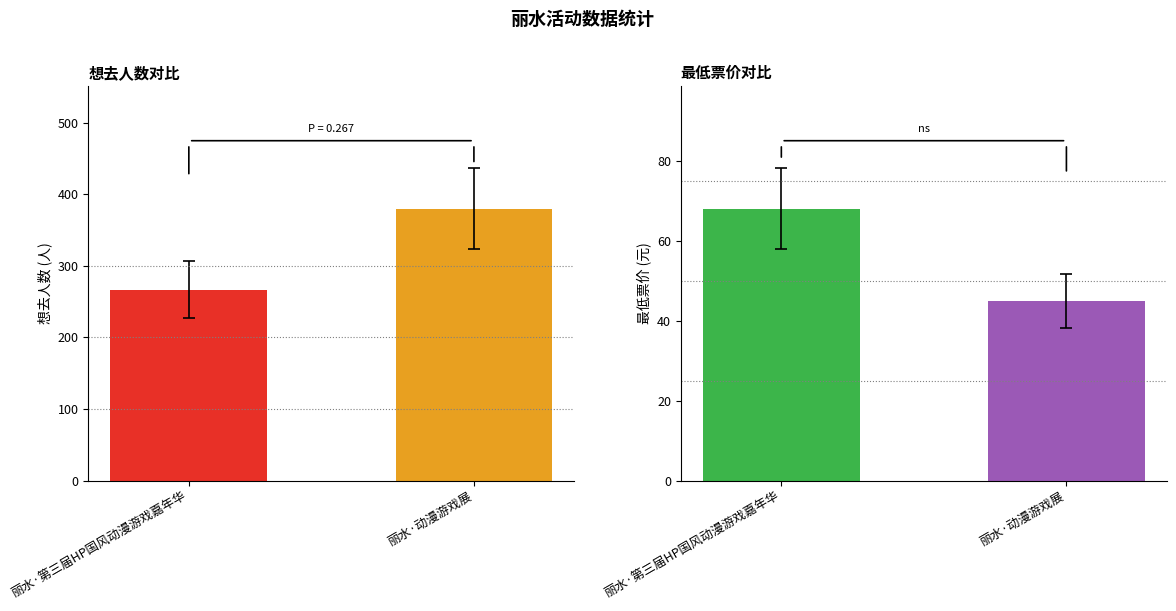

What is the spread (max minus min) of values at 丽水·动漫游戏展?

335